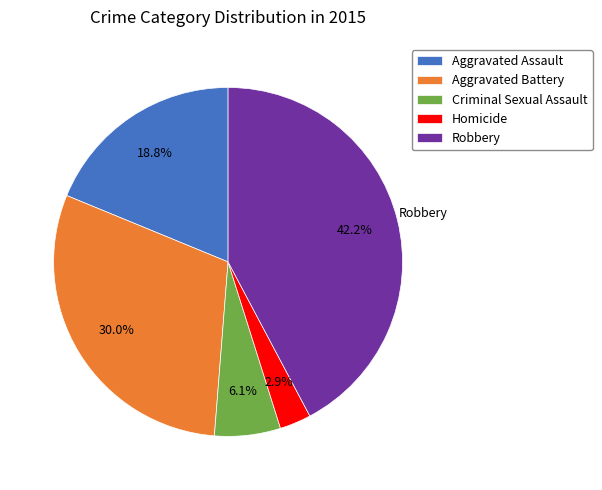

To the nearest percent, what percentage of the pie is Criminal Sexual Assault?

6%